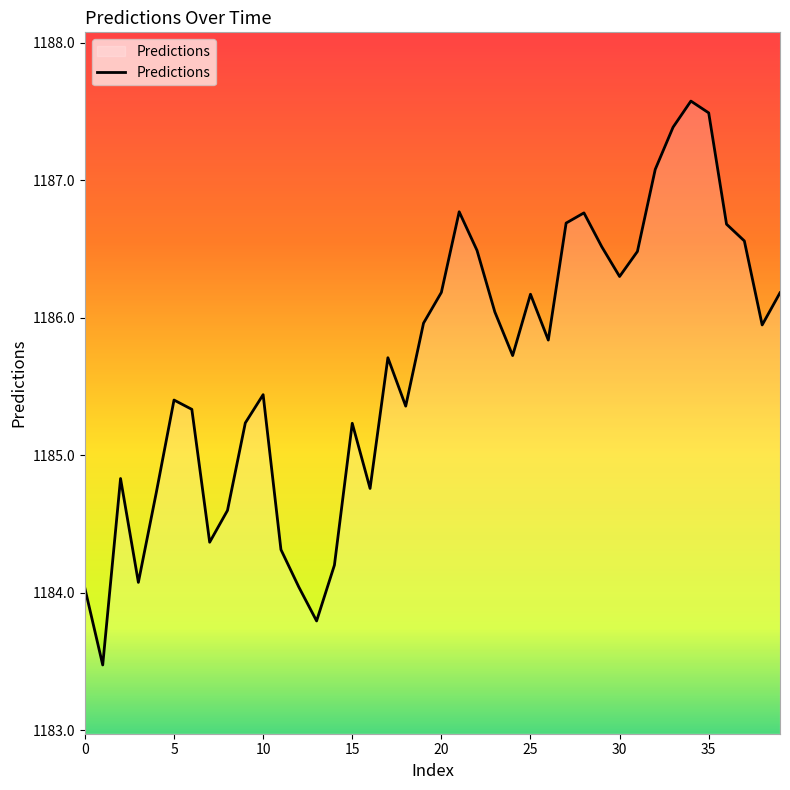

What is the smallest value displayed?

1183.5